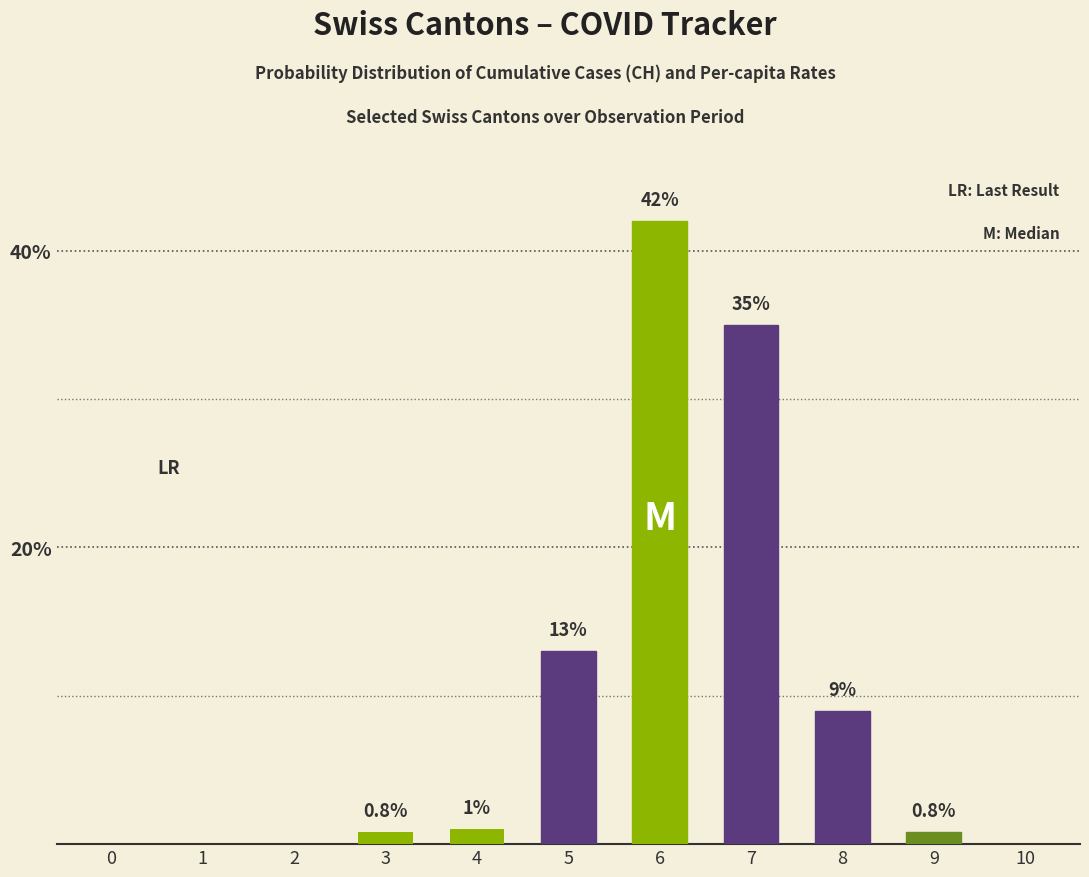

Read the CH (cumulative count %) value at 8.

9.0